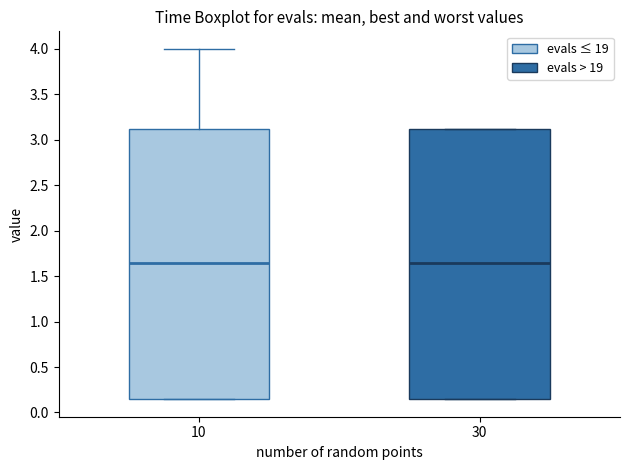

Where is the lower edge of the box at x = 10 on the y-axis? The values are not printed on the chart, so give them approximately, as read against the axis.

0.15